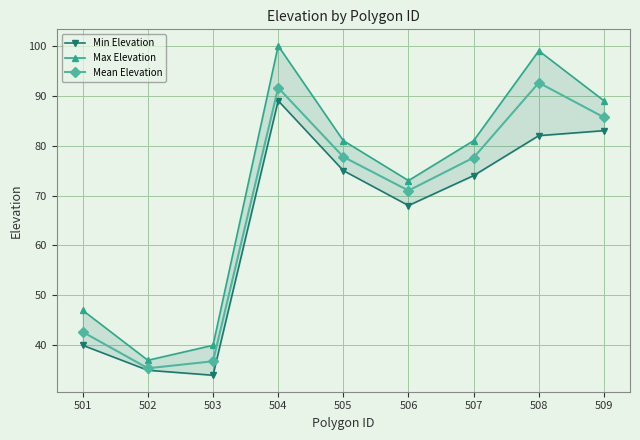

True or false: Min Elevation and Mean Elevation cross at least once.

False